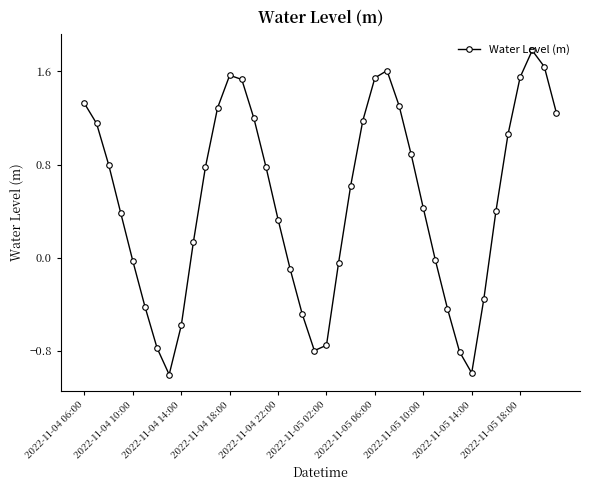

What is the value of the 4th point from the left?

0.4